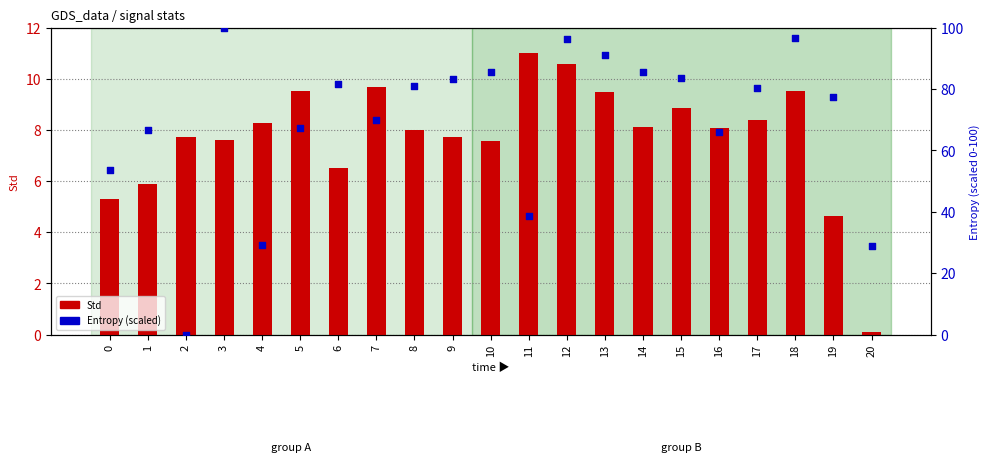

At which category is the sum across all series the highest?

3